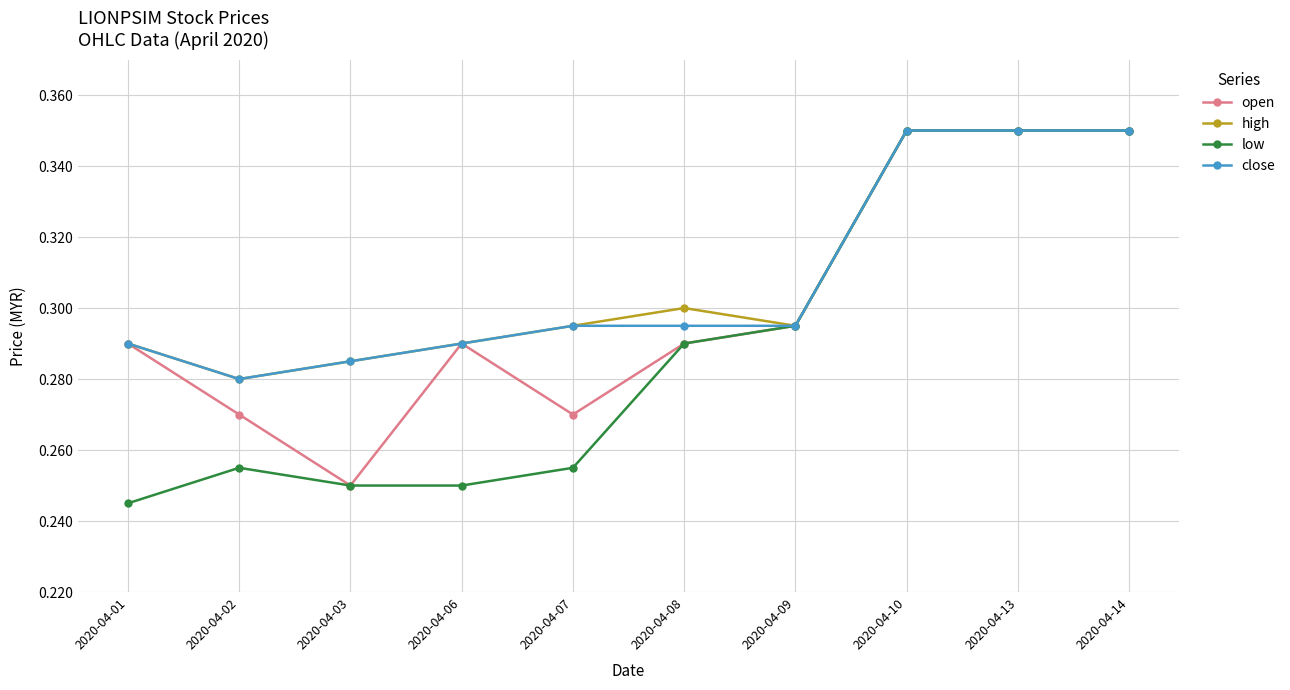

Is the value of open at 2020-04-09 greater than the value of low at 2020-04-14?

No